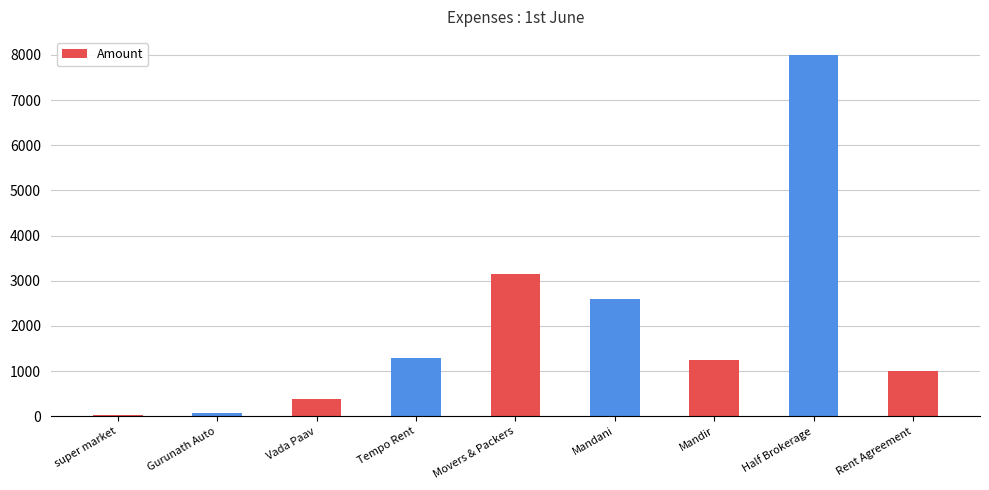

Reading left to right, what are all the values shown in this chart?

super market=28	Gurunath Auto=70	Vada Paav=375	Tempo Rent=1300	Movers & Packers=3150	Mandani=2600	Mandir=1250	Half Brokerage=8000	Rent Agreement=1000